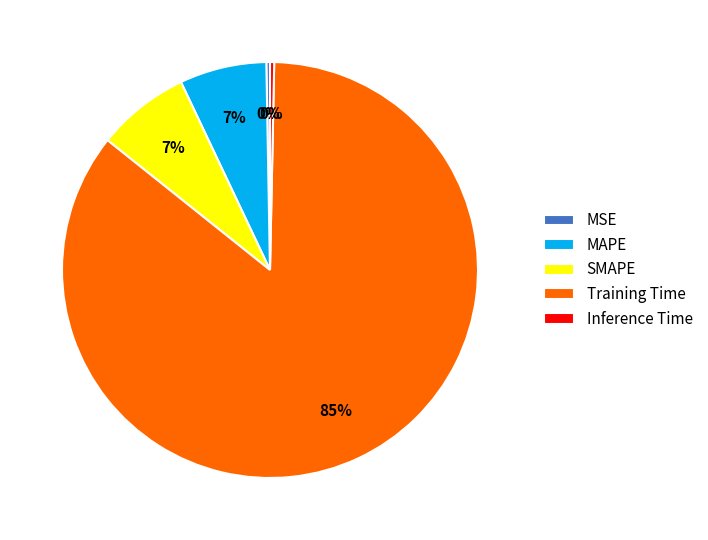

How many segments does this pie chart have?

5